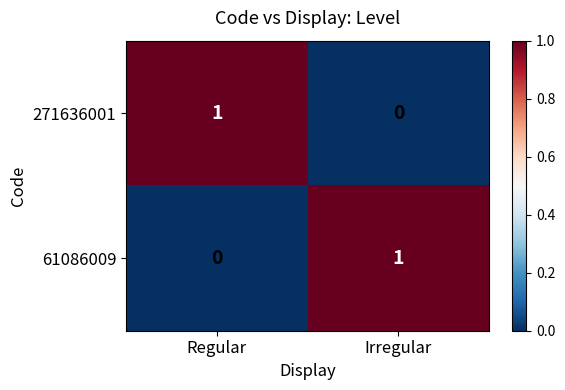

At which label does 61086009 reach its minimum?

Regular